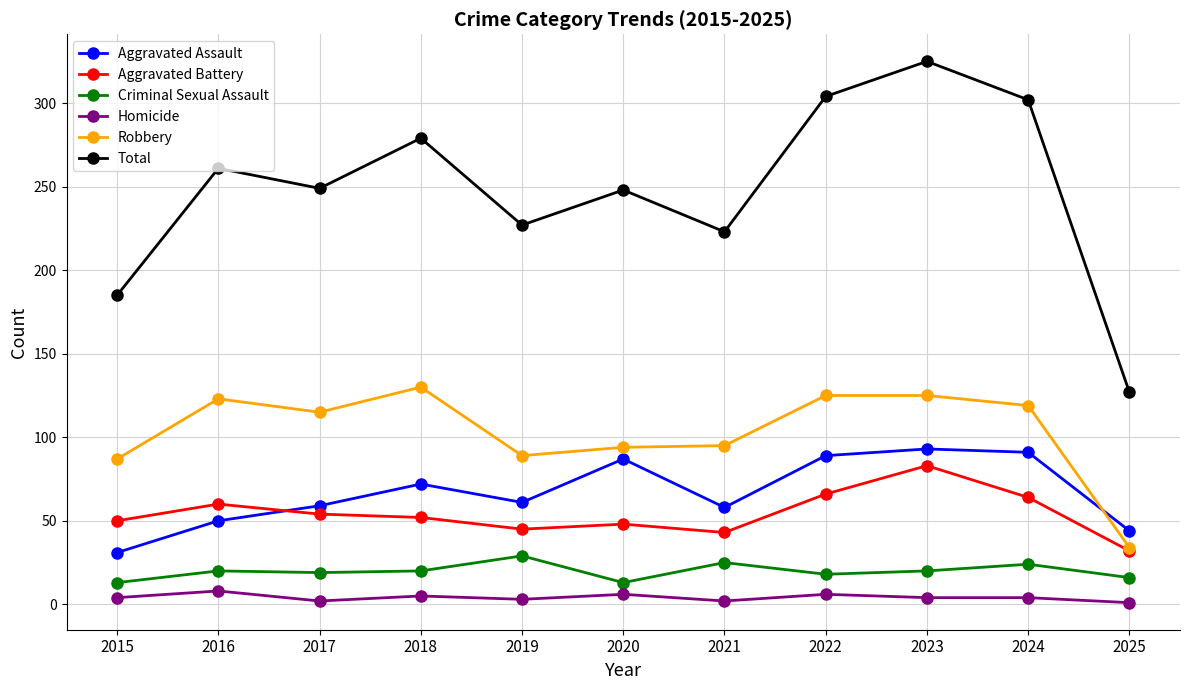

How many Homicide values are between 2 and 6?

9